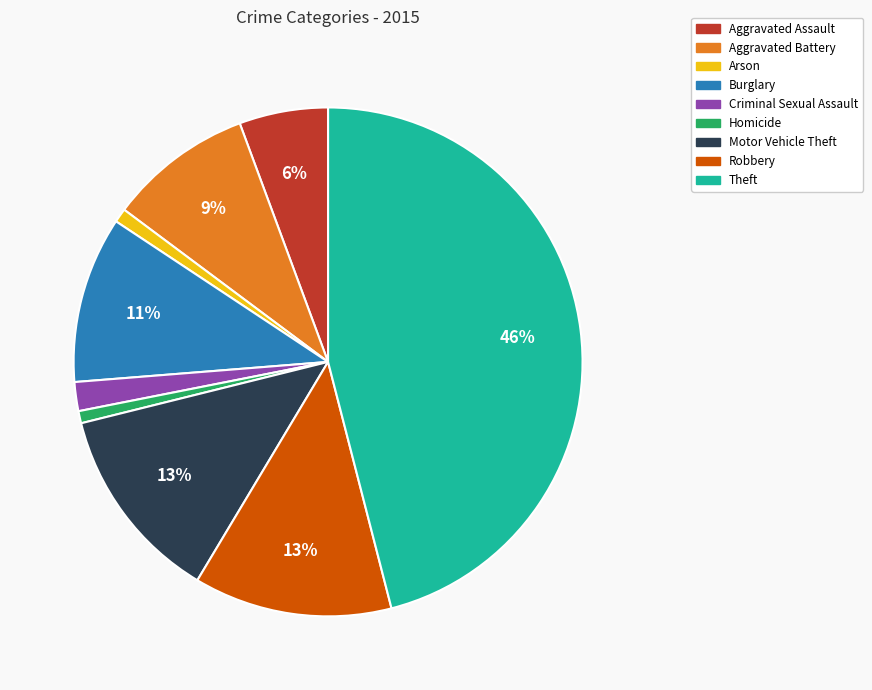

To the nearest percent, what is the average slice percentage?

11%